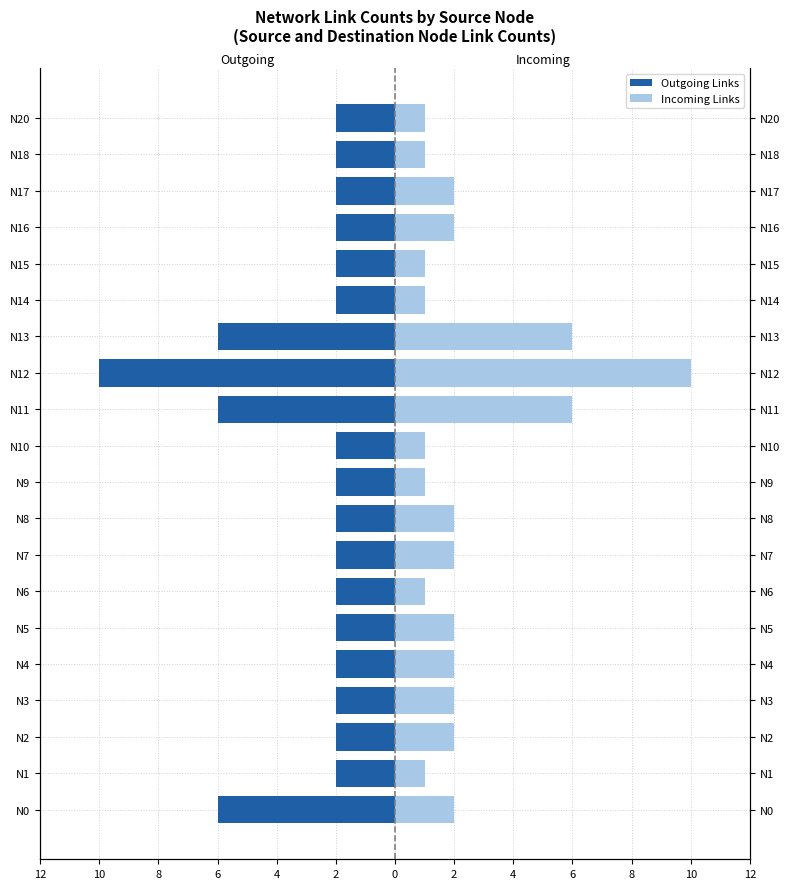

How many bars are there in total?

40